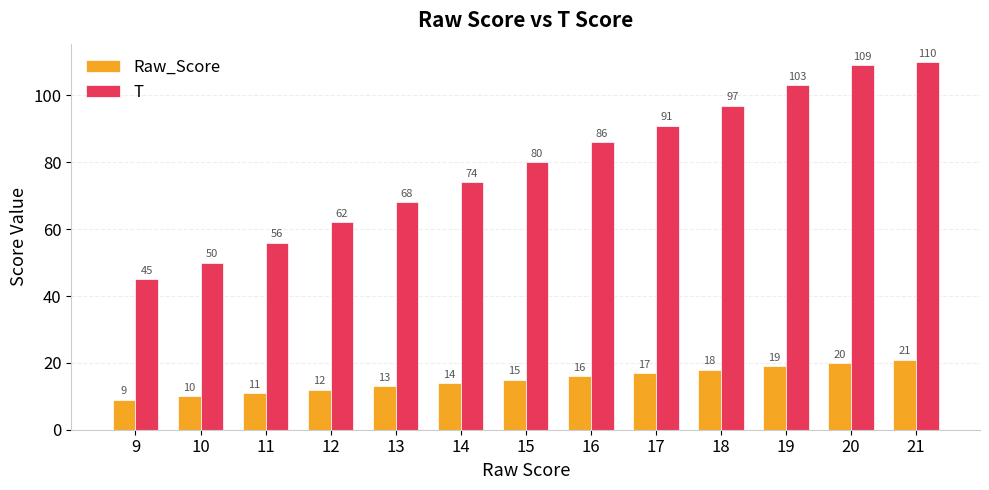

Which series changed the most between 17 and 19?

T